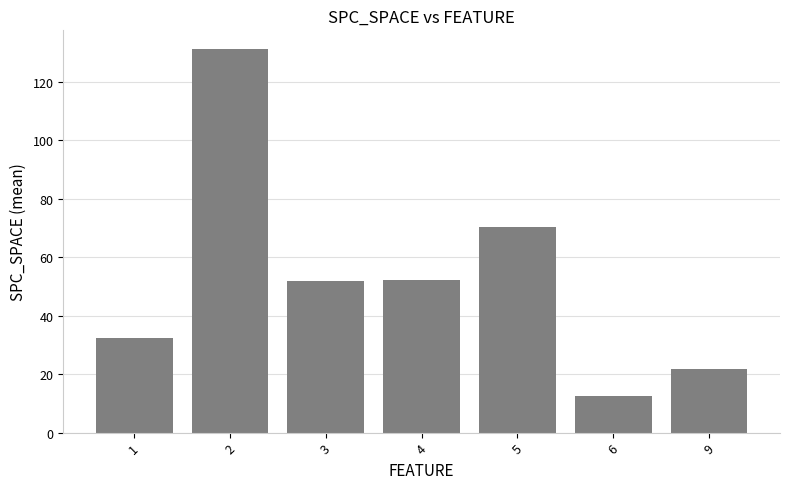

What is the sum of the values at 4 and 9?

74.1